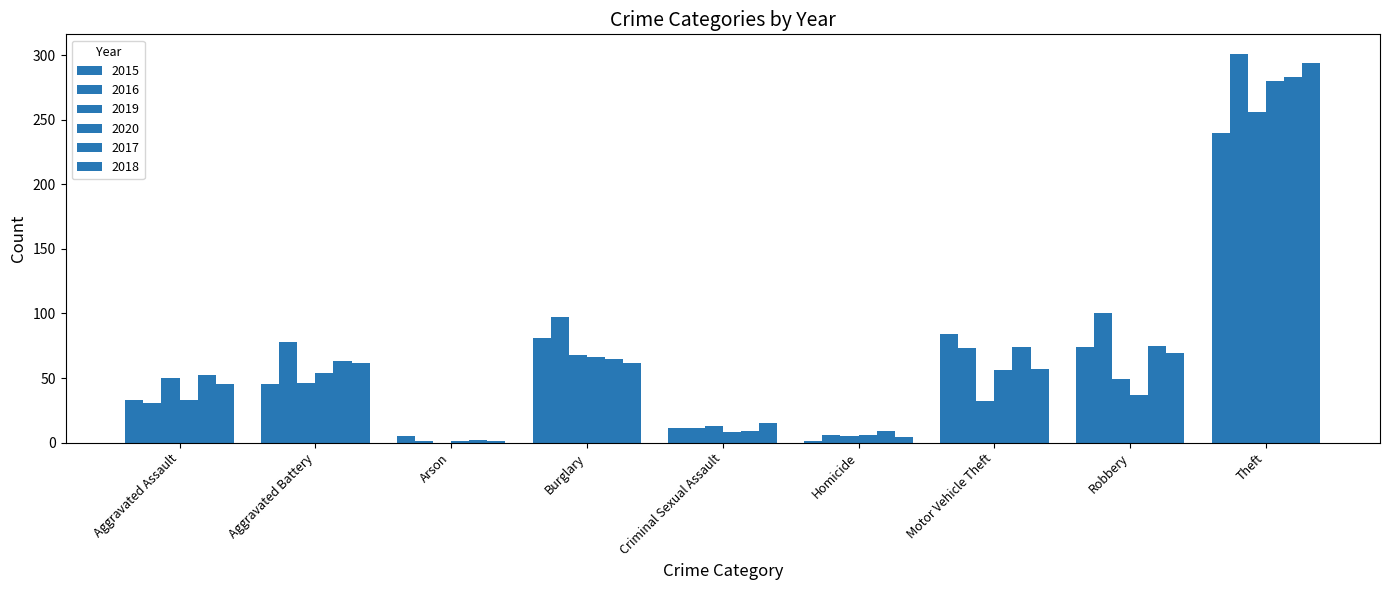

What is the sum of all 2018 values?

609